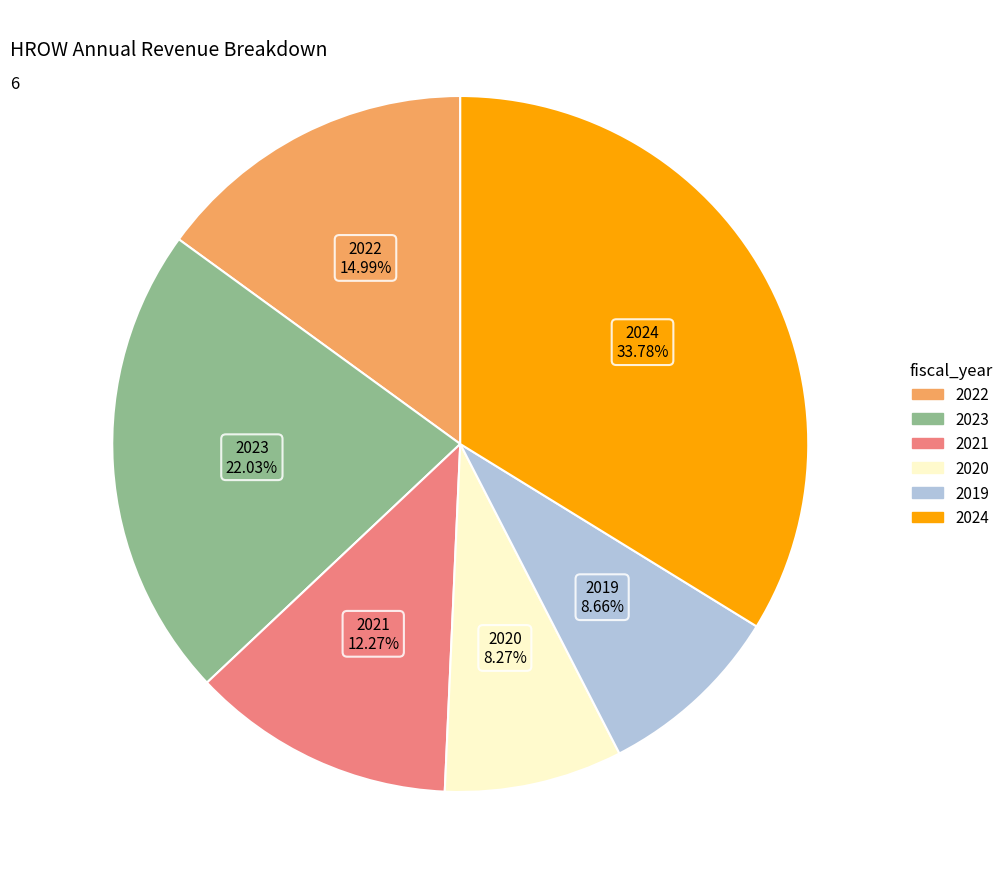

The 2022 slice represents 15% of the pie. True or false?

True